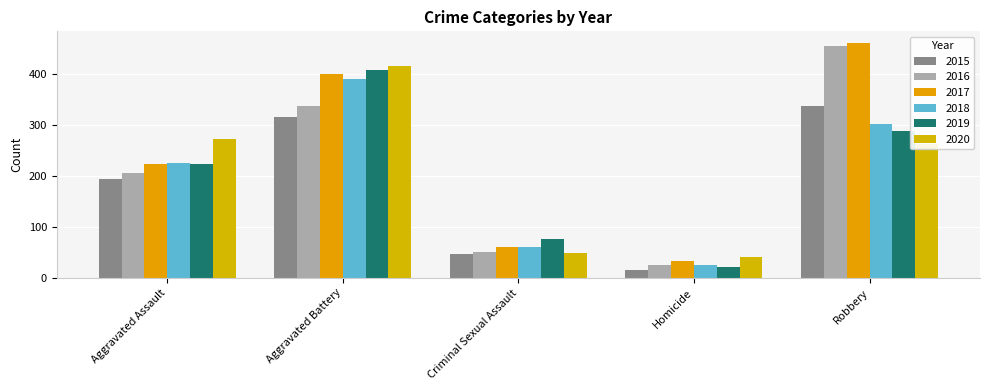

At which label does 2016 first exceed 206?

Aggravated Battery